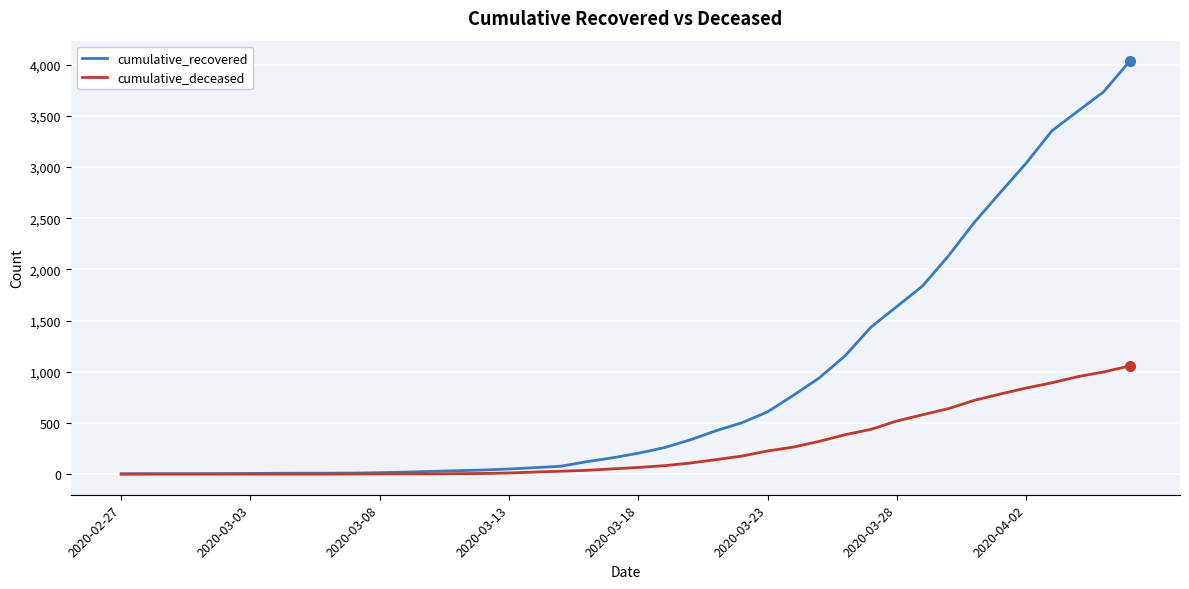

Which series has the largest total across all categories?

cumulative_recovered